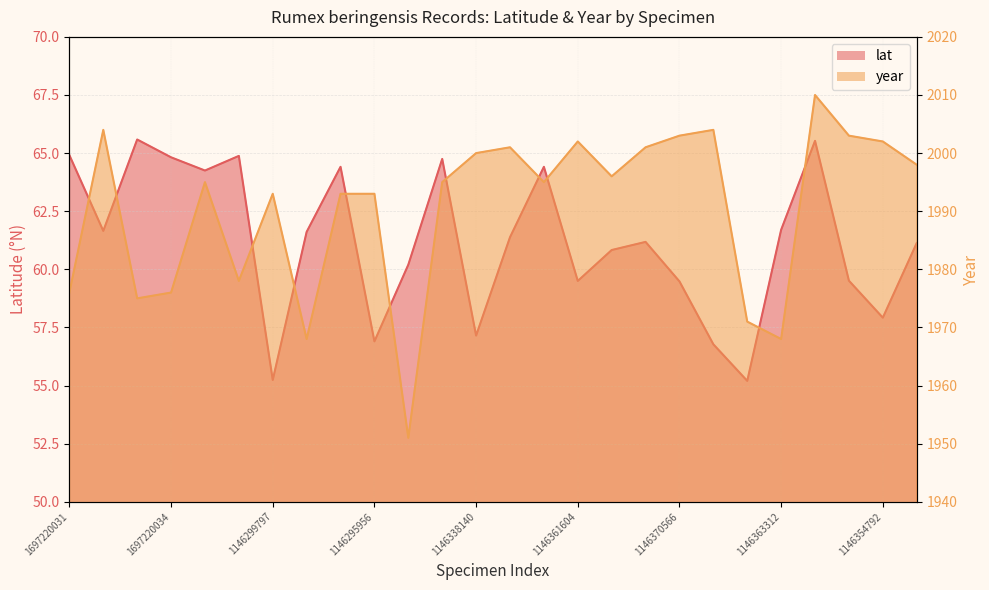

Reading left to right, transcribe all the data shown in this chart.

lat: 1697220031=64.9	1658235320=61.7	1697219995=65.6	1697220034=64.8	1146230789=64.2	1146390151=64.9	1146299797=55.2	1146363158=61.6	1146382039=64.4	1146295956=56.9	1146358627=60.2	1146240138=64.8	1146338140=57.1	1146348197=61.4	1146231044=64.4	1146361604=59.5	1146271445=60.8	1146348339=61.2	1146370566=59.5	1146243540=56.8	1146347490=55.2	1146363312=61.7	1146316954=65.5	1146386644=59.5	1146354792=57.9	1146295513=61.1
year: 1697220031=1976.0	1658235320=2004.0	1697219995=1975.0	1697220034=1976.0	1146230789=1995.0	1146390151=1978.0	1146299797=1993.0	1146363158=1968.0	1146382039=1993.0	1146295956=1993.0	1146358627=1951.0	1146240138=1995.0	1146338140=2000.0	1146348197=2001.0	1146231044=1995.0	1146361604=2002.0	1146271445=1996.0	1146348339=2001.0	1146370566=2003.0	1146243540=2004.0	1146347490=1971.0	1146363312=1968.0	1146316954=2010.0	1146386644=2003.0	1146354792=2002.0	1146295513=1998.0